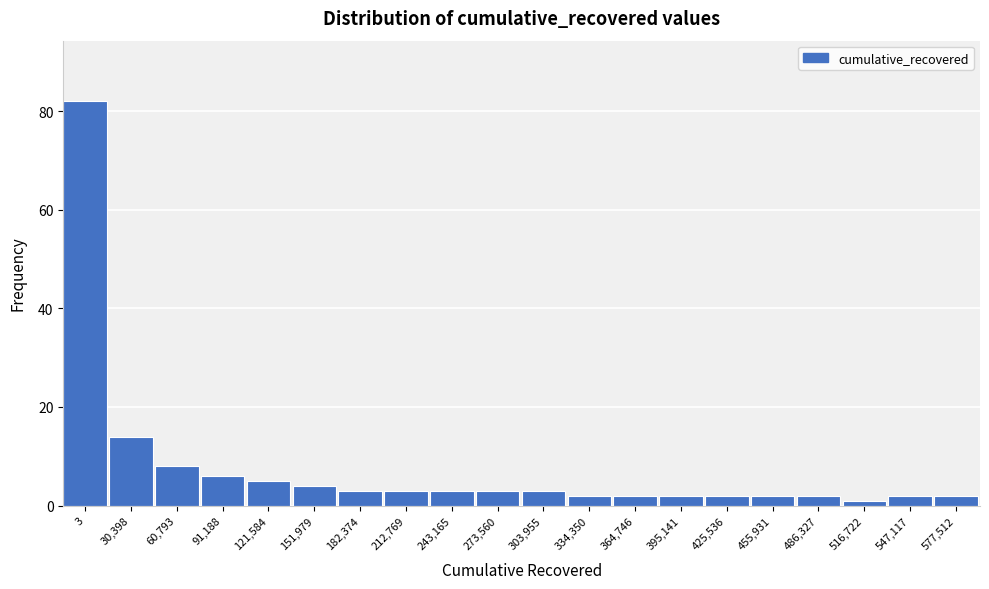

Reading left to right, extract all data points from this chart.

82	14	8	6	5	4	3	3	3	3	3	2	2	2	2	2	2	1	2	2